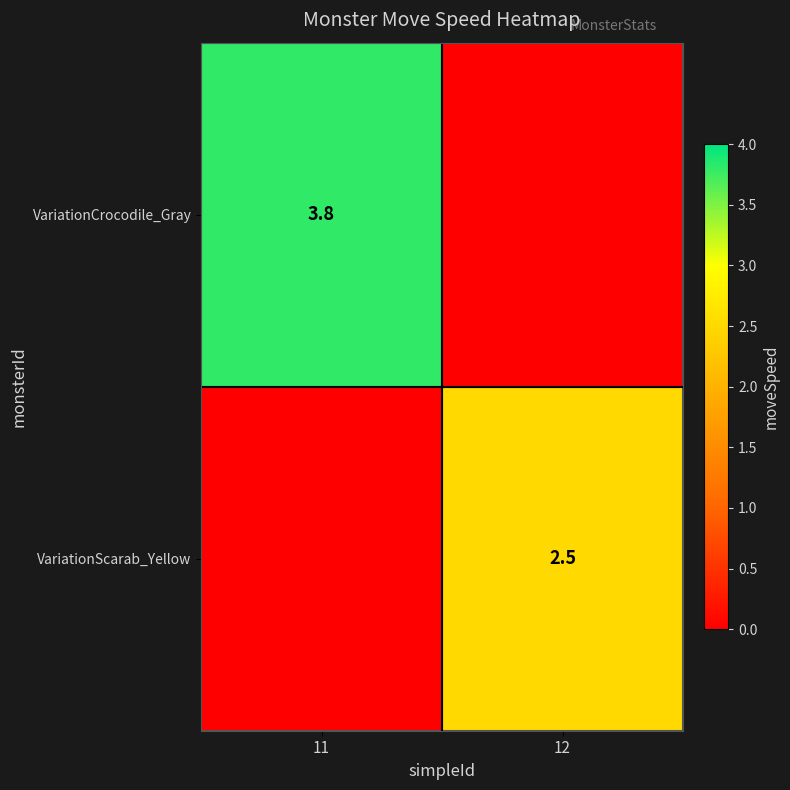

The value of VariationCrocodile_Gray at 11 is 3.8. True or false?

True